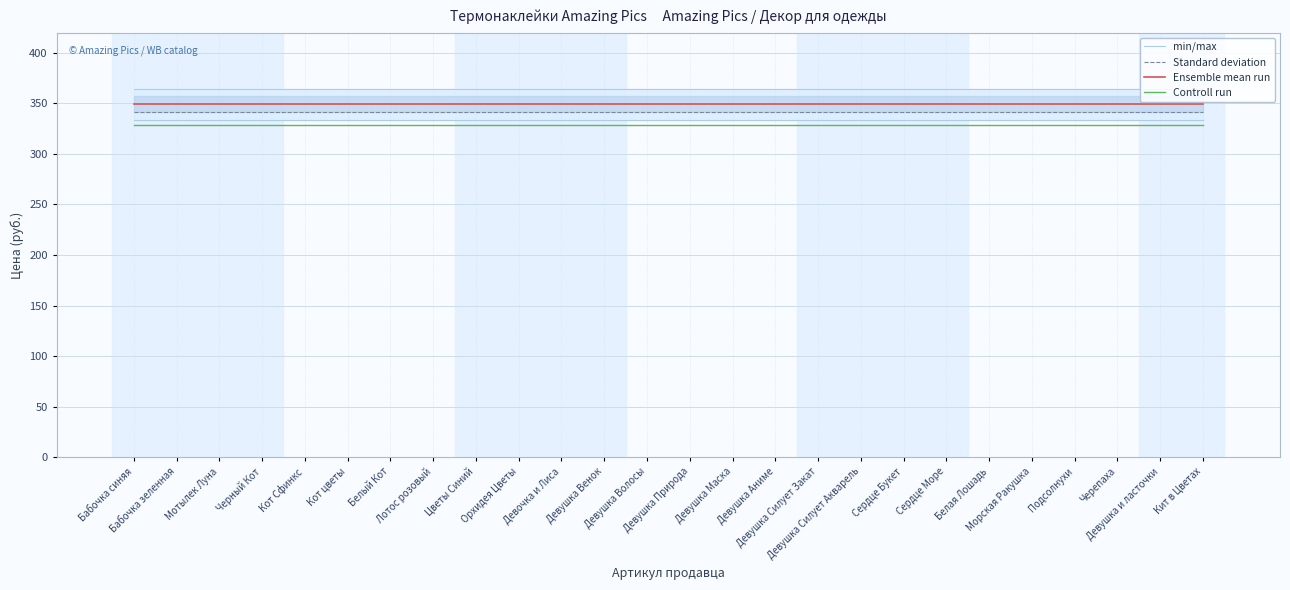

True or false: Controll run and Ensemble mean run intersect in this chart.

False